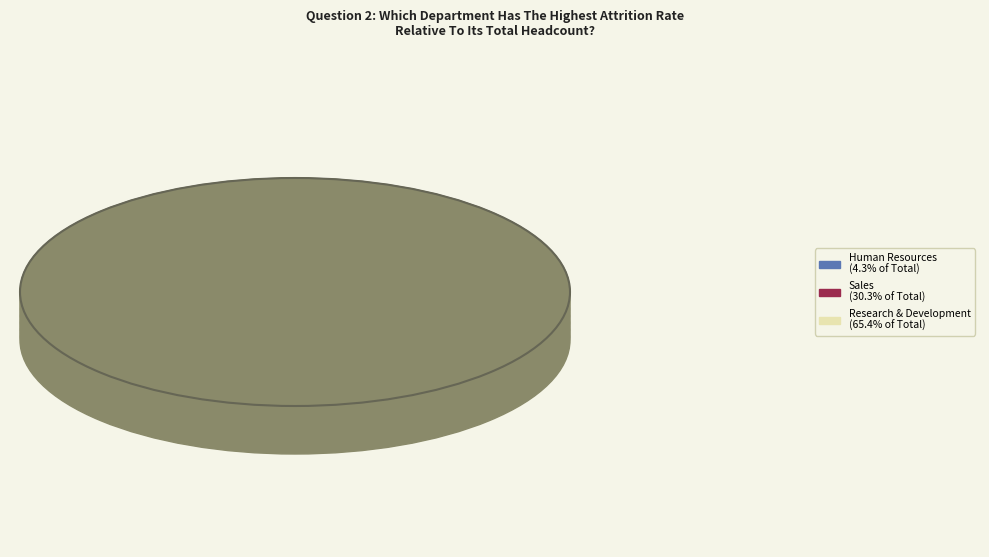

Is the sum of Human Resources and Research & Development greater than half?

Yes